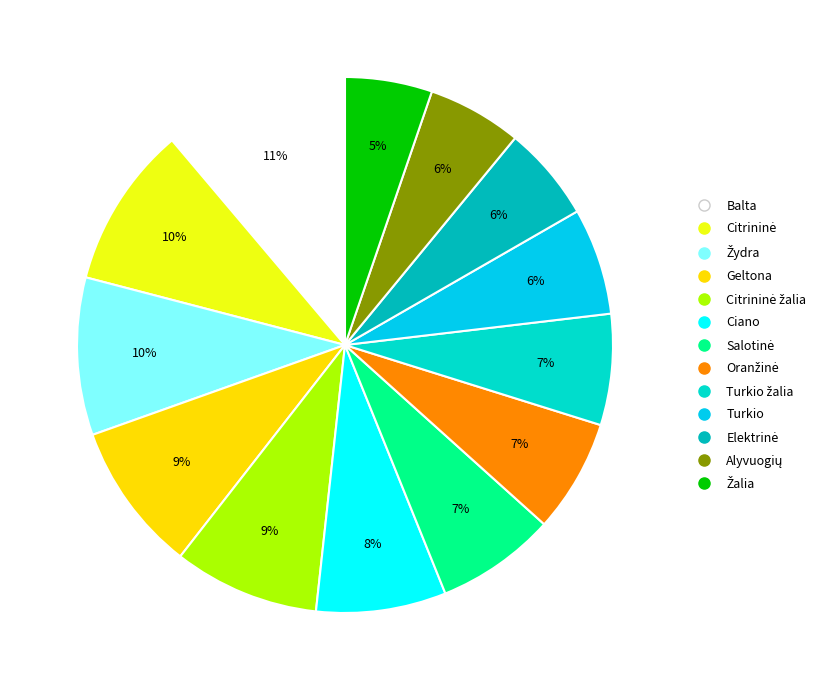

Count the number of slices in the pie.

13